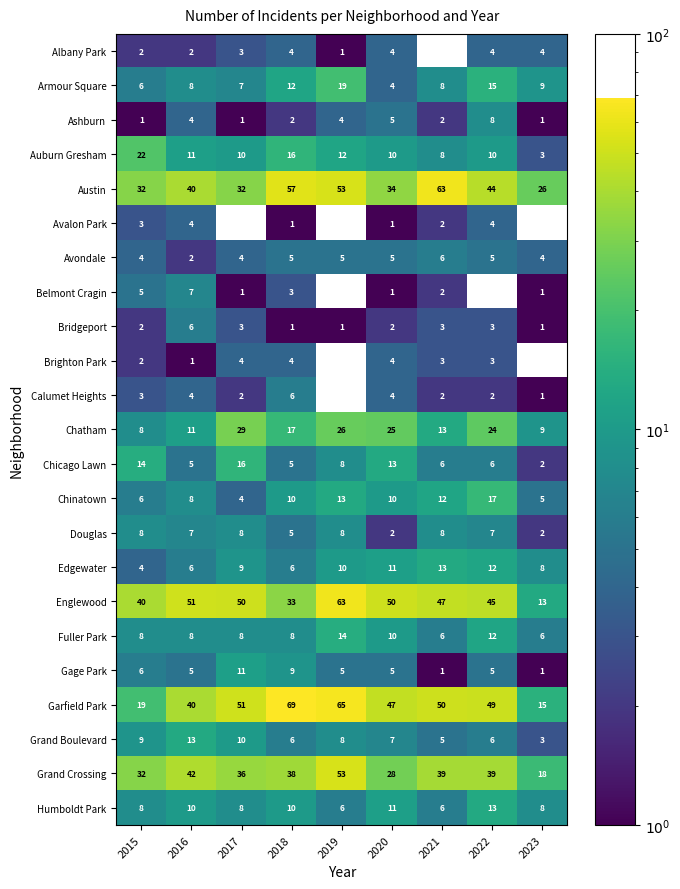

What is the lowest value of the Grand Boulevard series?

3